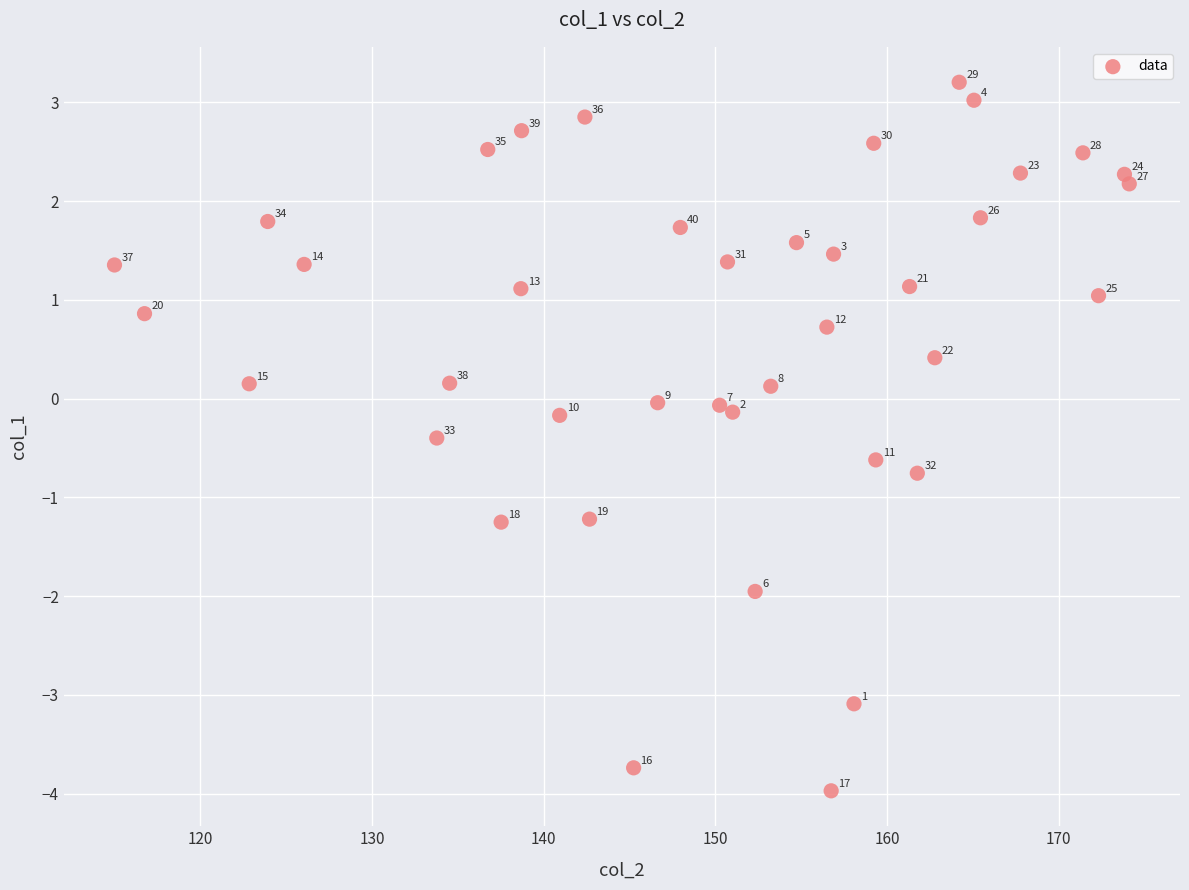

What is the range of Y values (max minus min)?

7.2